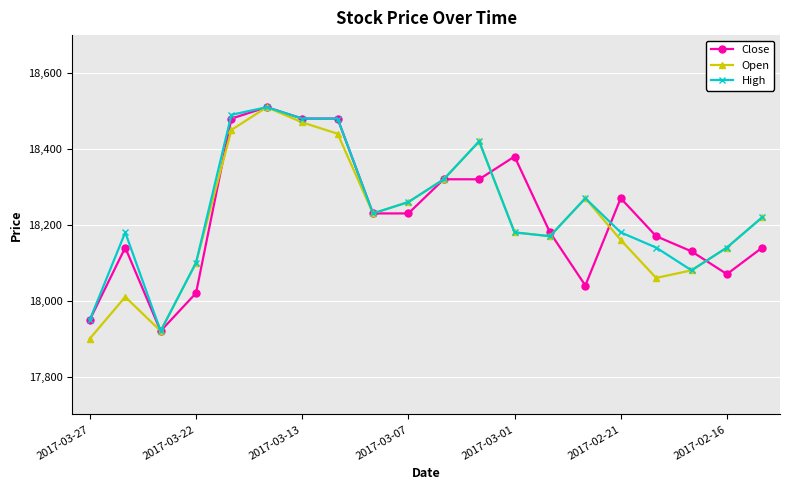

What is the value of the High point at the 11th from the left?

18320